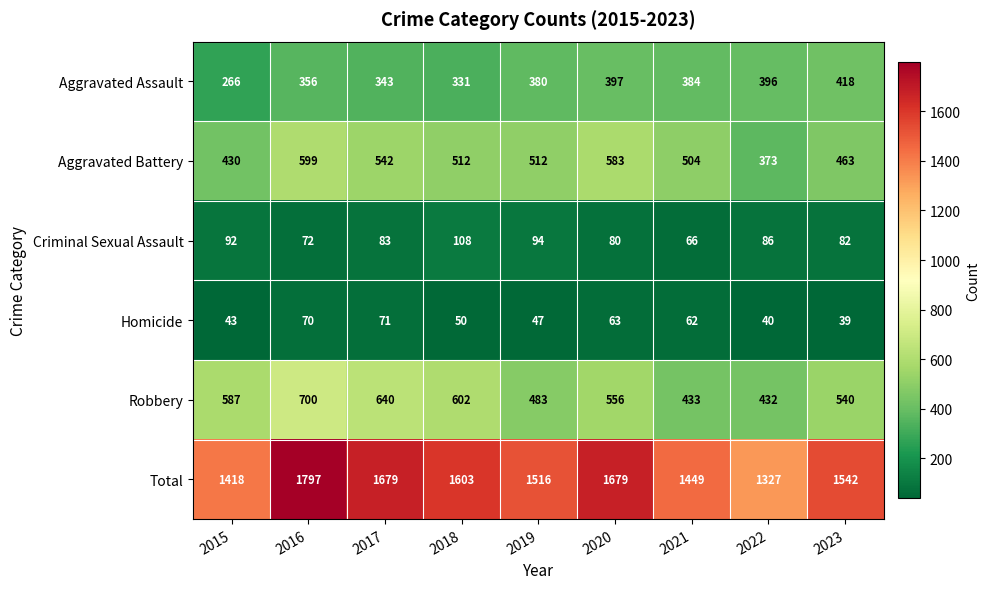

At which label is Total closest to 1562?

2023